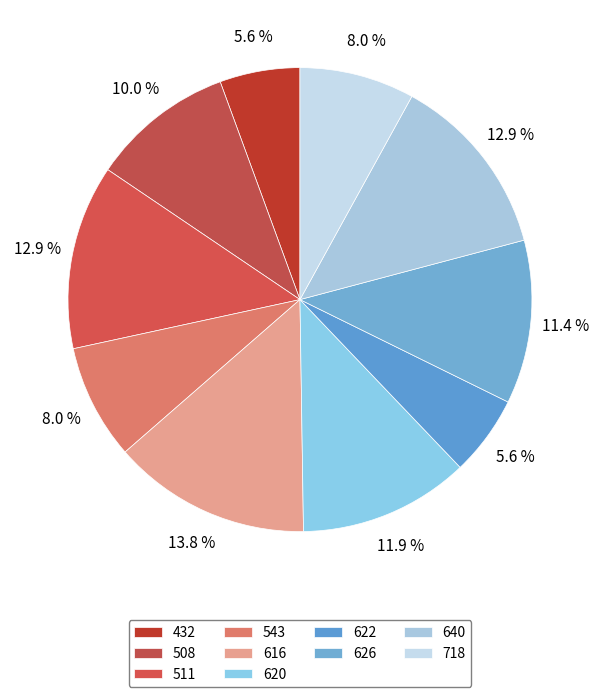

How many segments does this pie chart have?

10